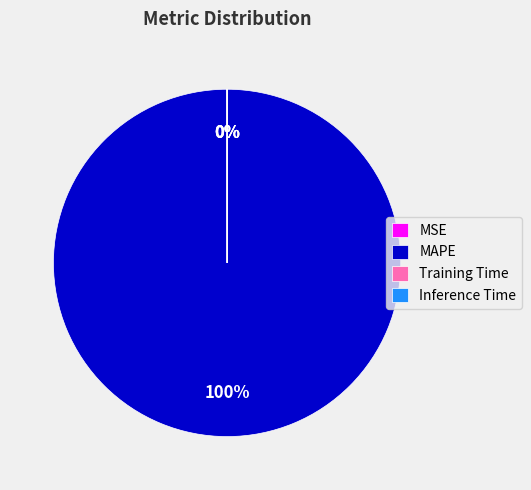

What is the majority slice?

MAPE